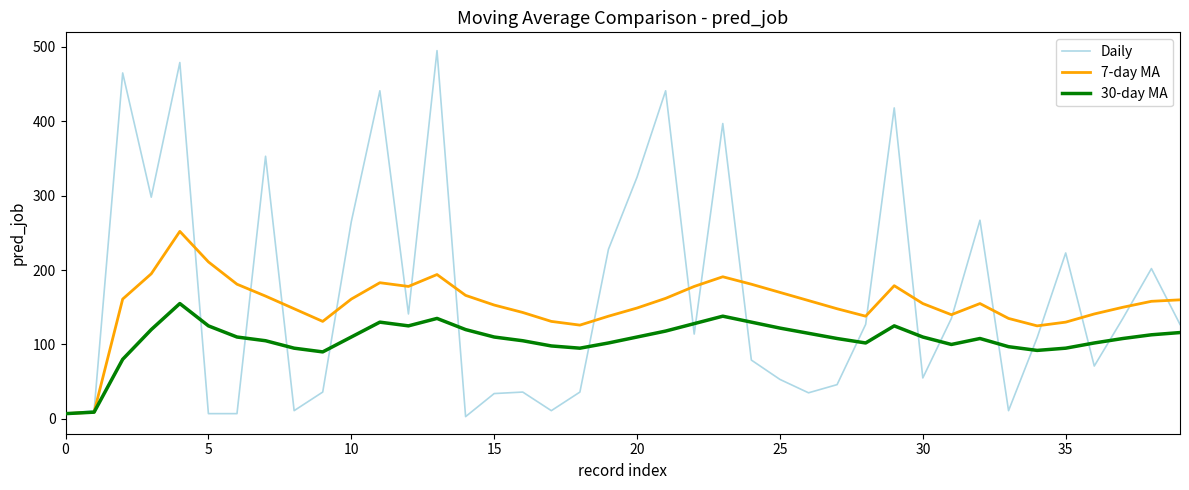

What is the smallest value displayed?

3